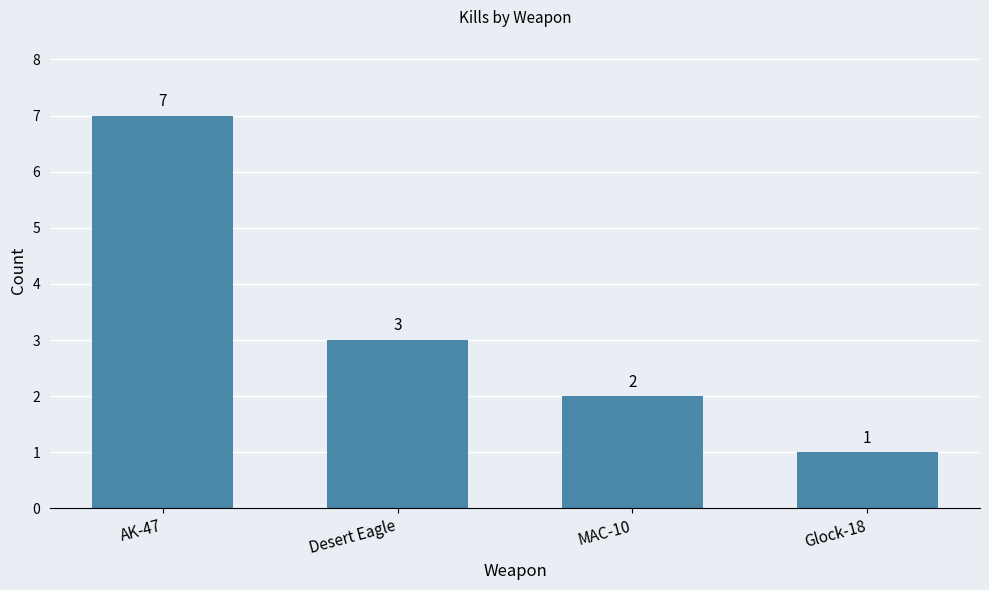

What position from the left is Glock-18?

4